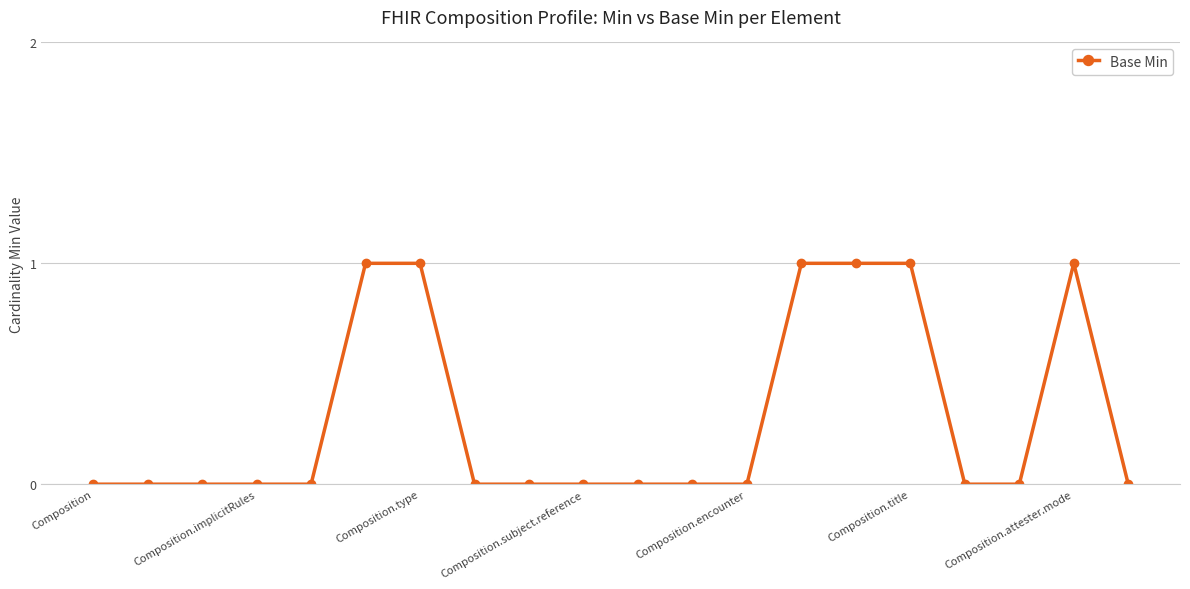

What is the sum of all values?

6